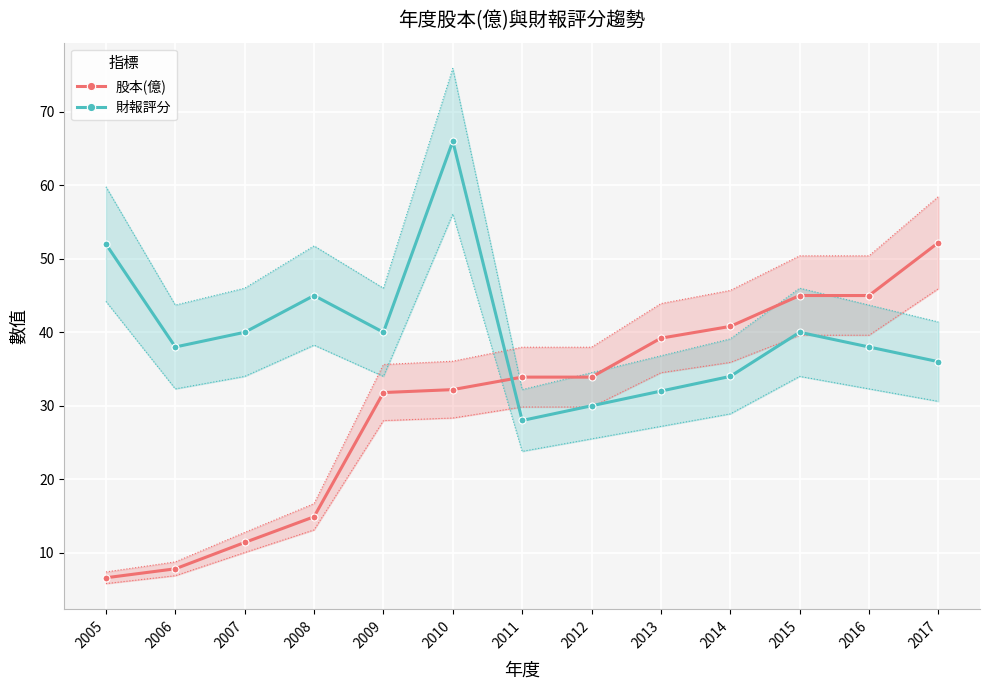

True or false: 股本(億) has more than 0 interior local peaks.

False